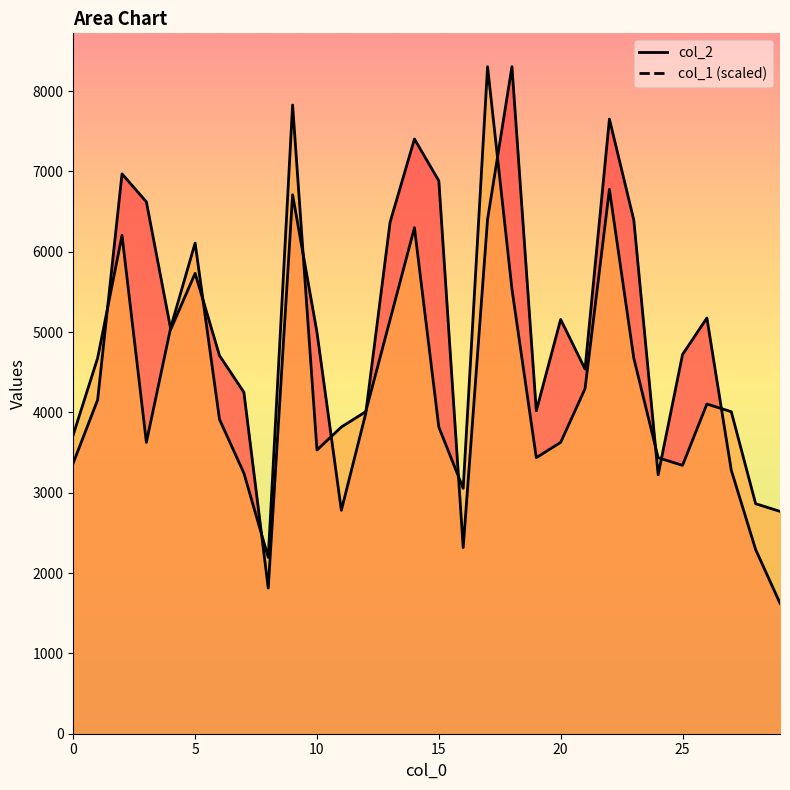

True or false: col_1 line has more than 2 interior local peaks.

True